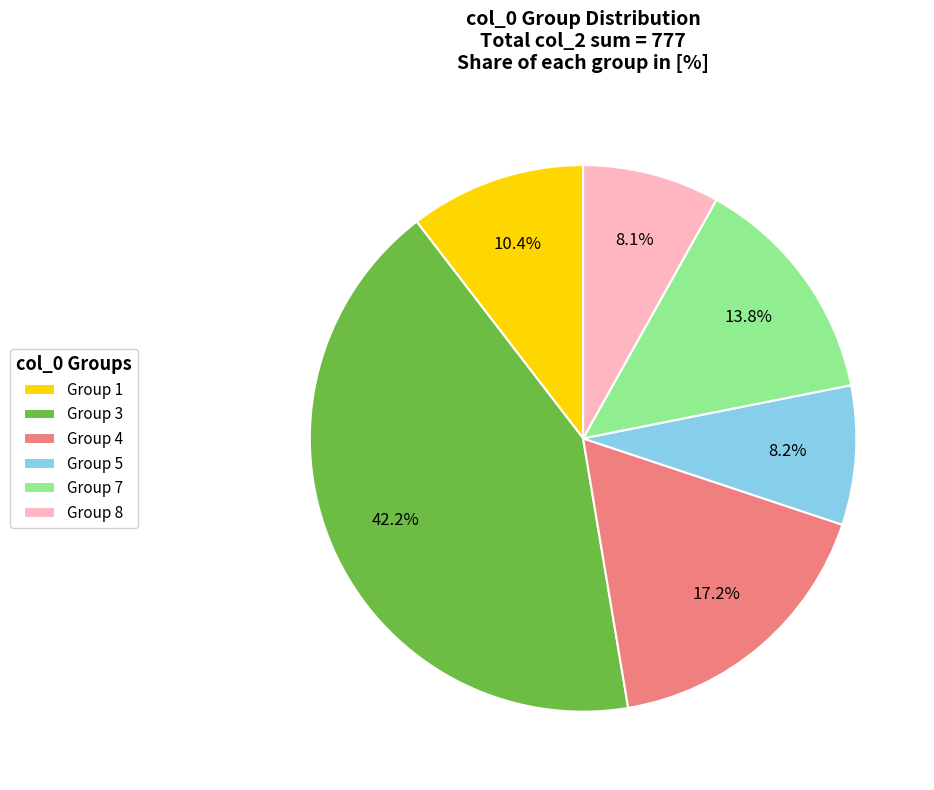

Between Group 7 and Group 5, which is larger?

Group 7